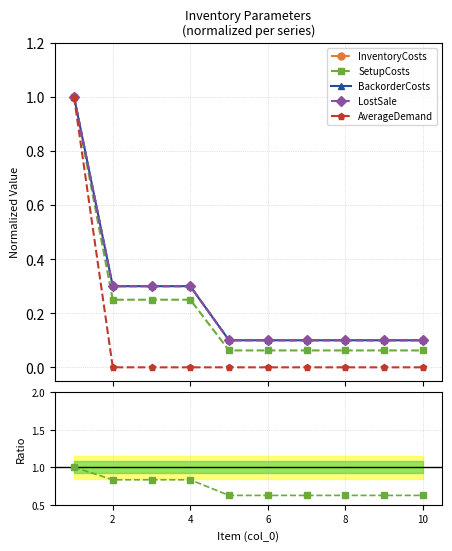

The value of InventoryCosts at 4 is 0.3. True or false?

True